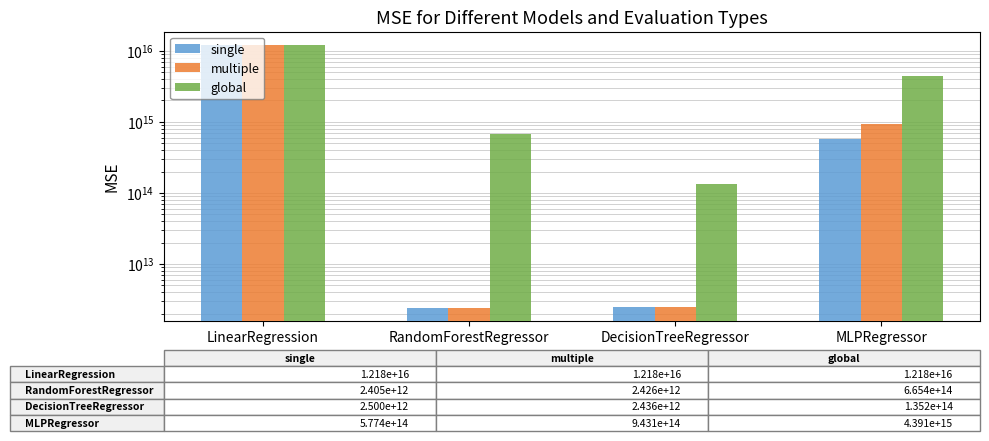

At which label does single first exceed 577425208653826?

LinearRegression